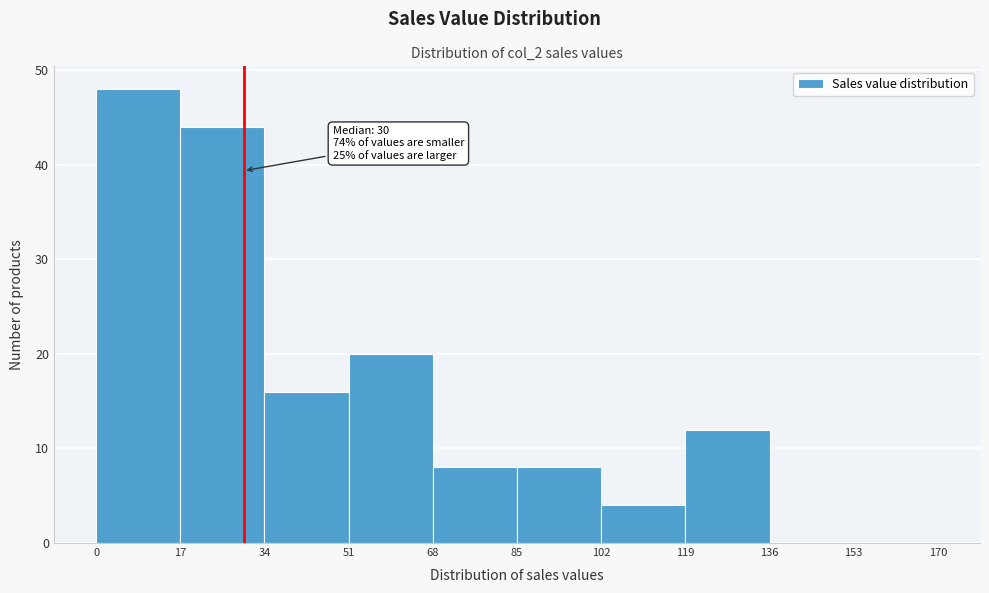

Which range on the x-axis has the tallest bar?

0 to 17